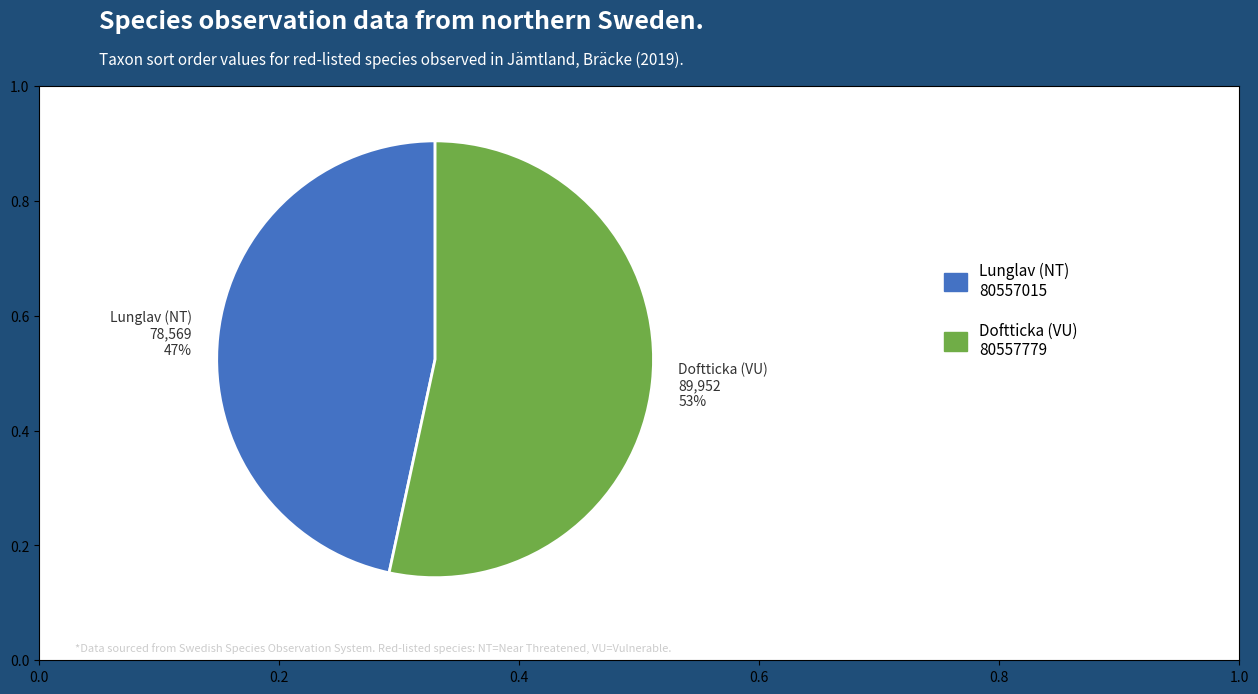

Do Lunglav (NT) 78,569 47% and Doftticka (VU) 89,952 53% together represent more than half of the pie?

Yes